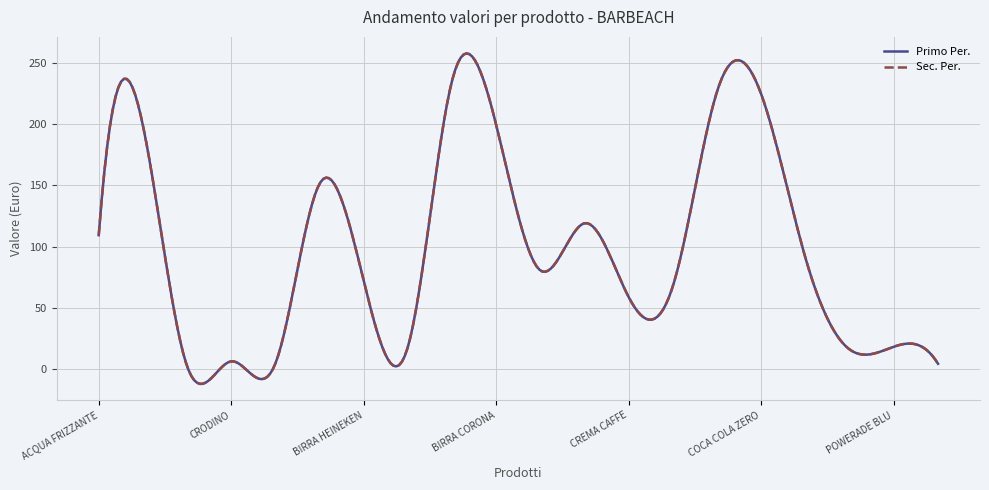

Is this an area chart (filled region under the line)?

No